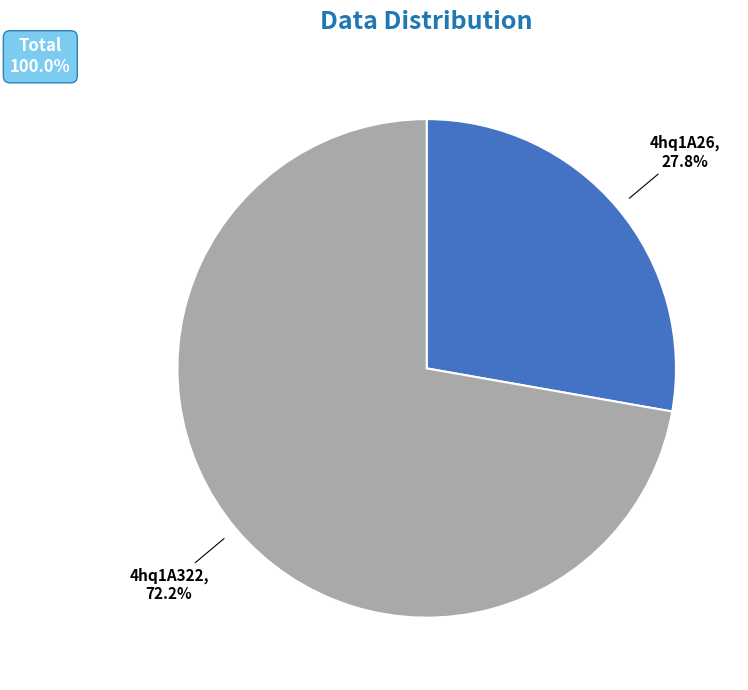

Between 4hq1A26 and 4hq1A322, which is larger?

4hq1A322